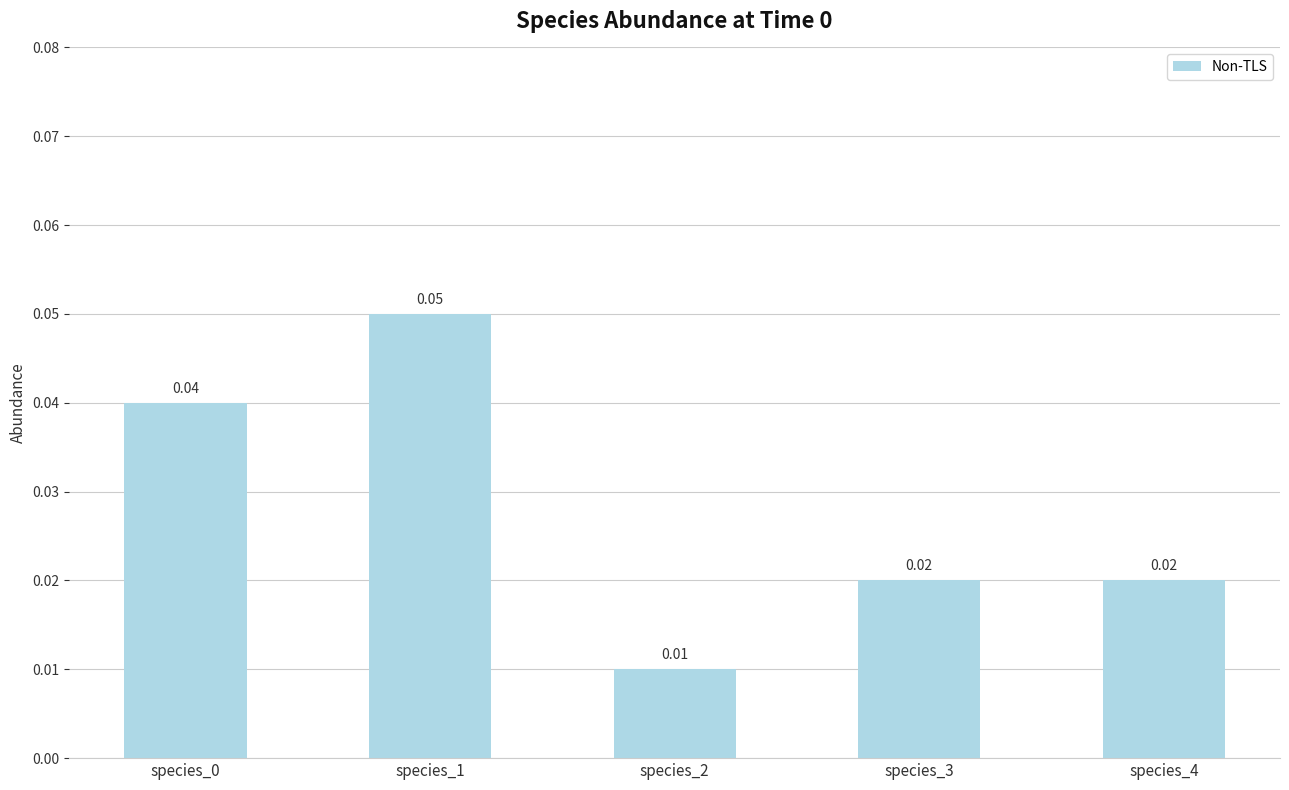

Reading left to right, extract all data points from this chart.

species_0=0.0	species_1=0.1	species_2=0.0	species_3=0.0	species_4=0.0